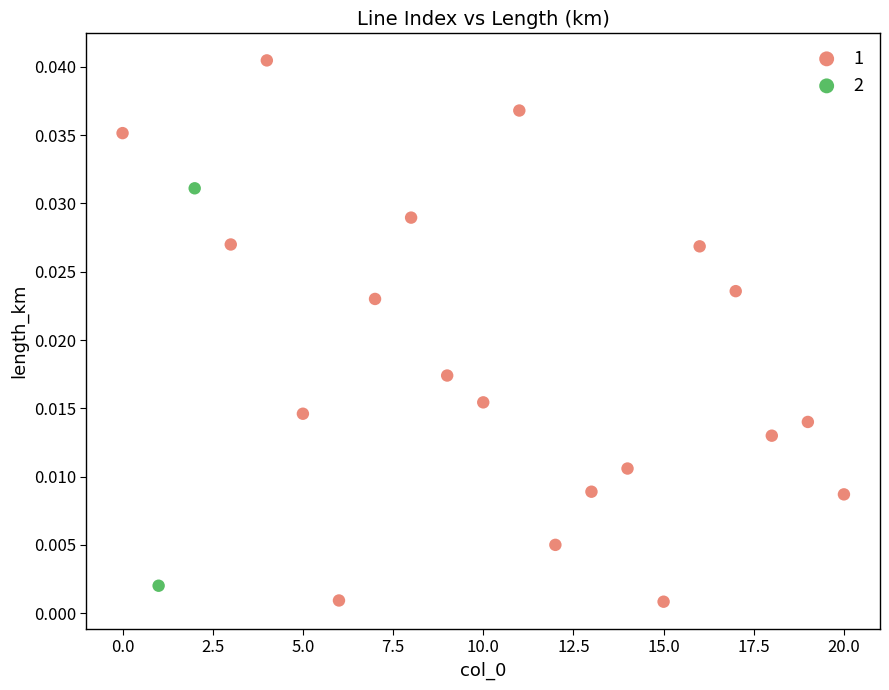

What are all the series names shown in the legend?

1, 2